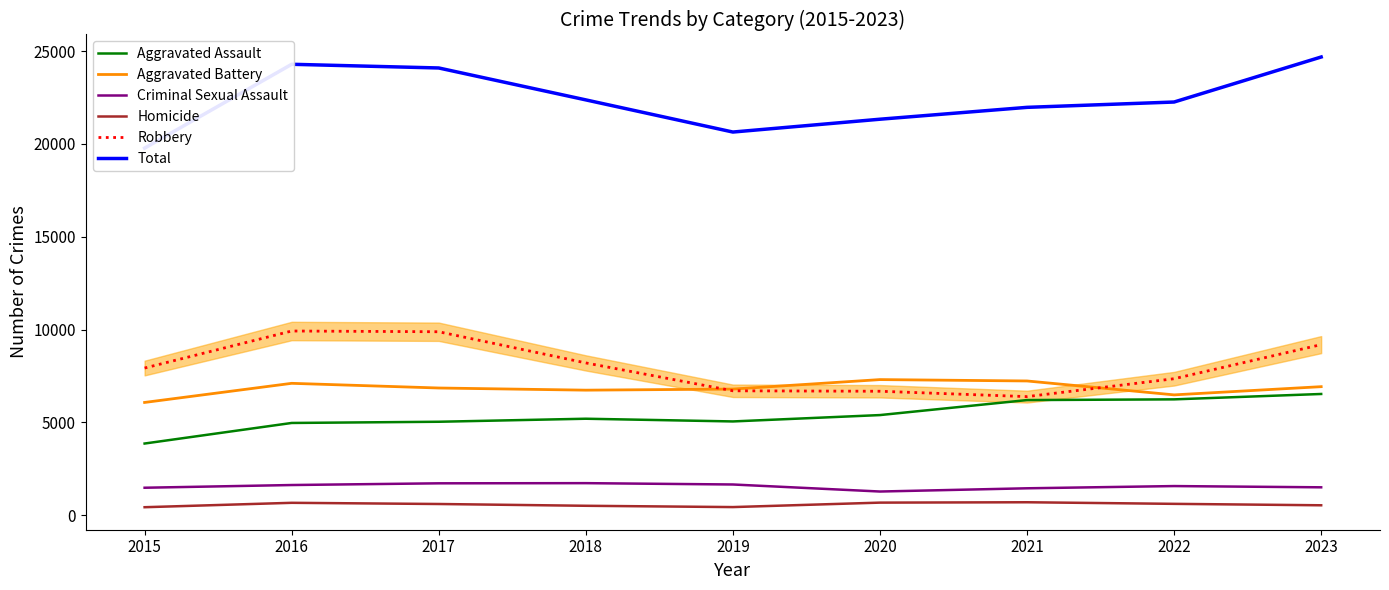

The Robbery series shows 13769 at 2015. True or false?

False